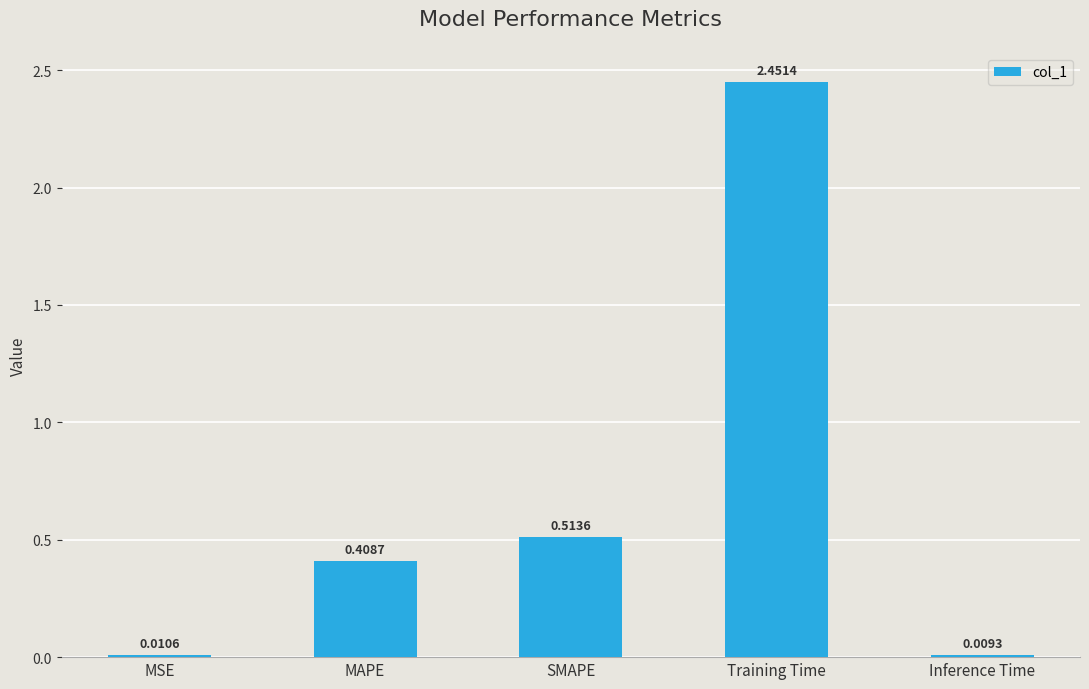

The chart shows a value of 0.3 at MAPE. True or false?

False